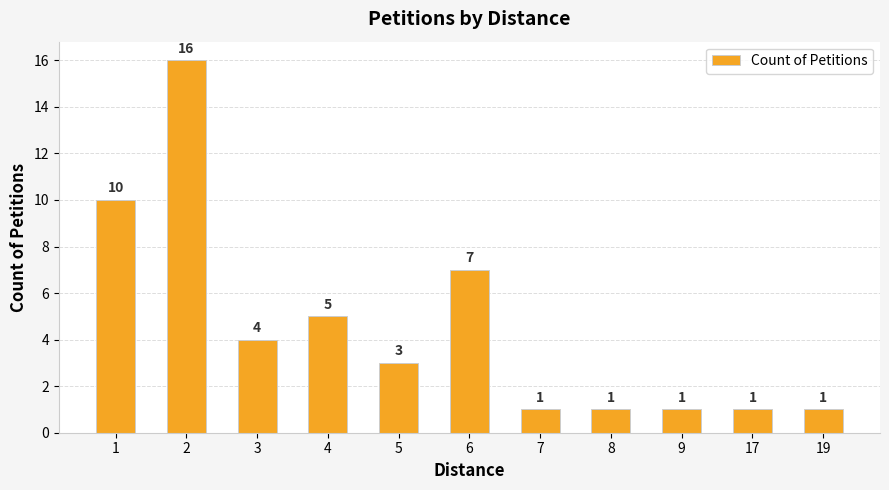

What is the ratio of the value at 6 to the value at 5?

2.3